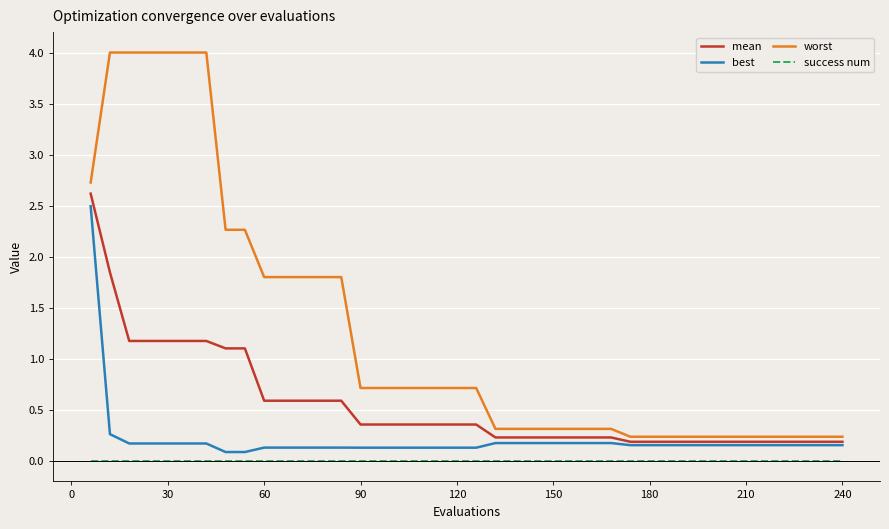

Rank the series by their average value, from highest to lowest.

worst, mean, best, success num